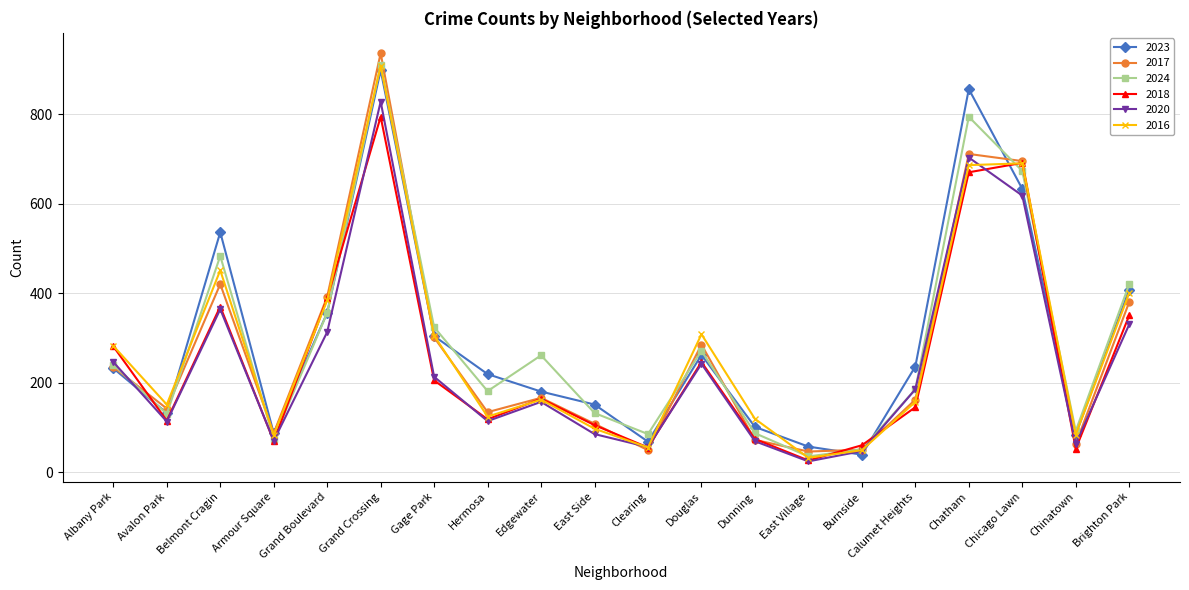

In 2024, how many points are lower than both neighbors (excluding endpoints)?

6